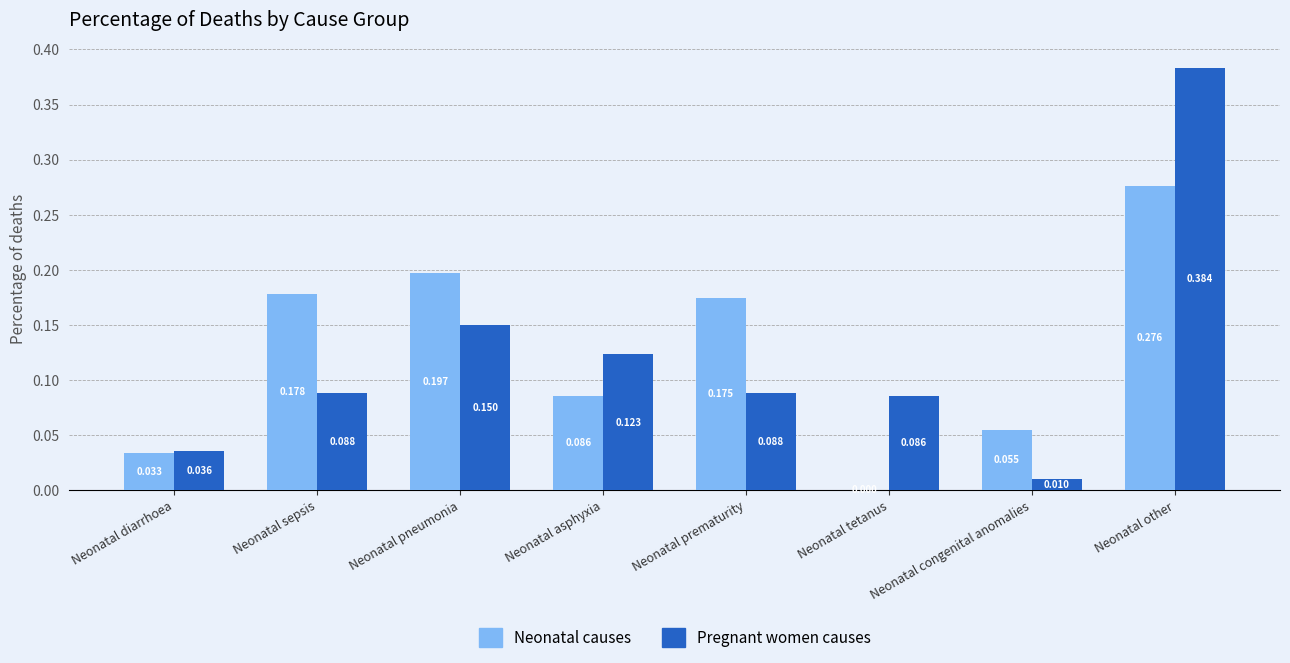

Where is Neonatal causes nearest to the value 0?

Neonatal tetanus